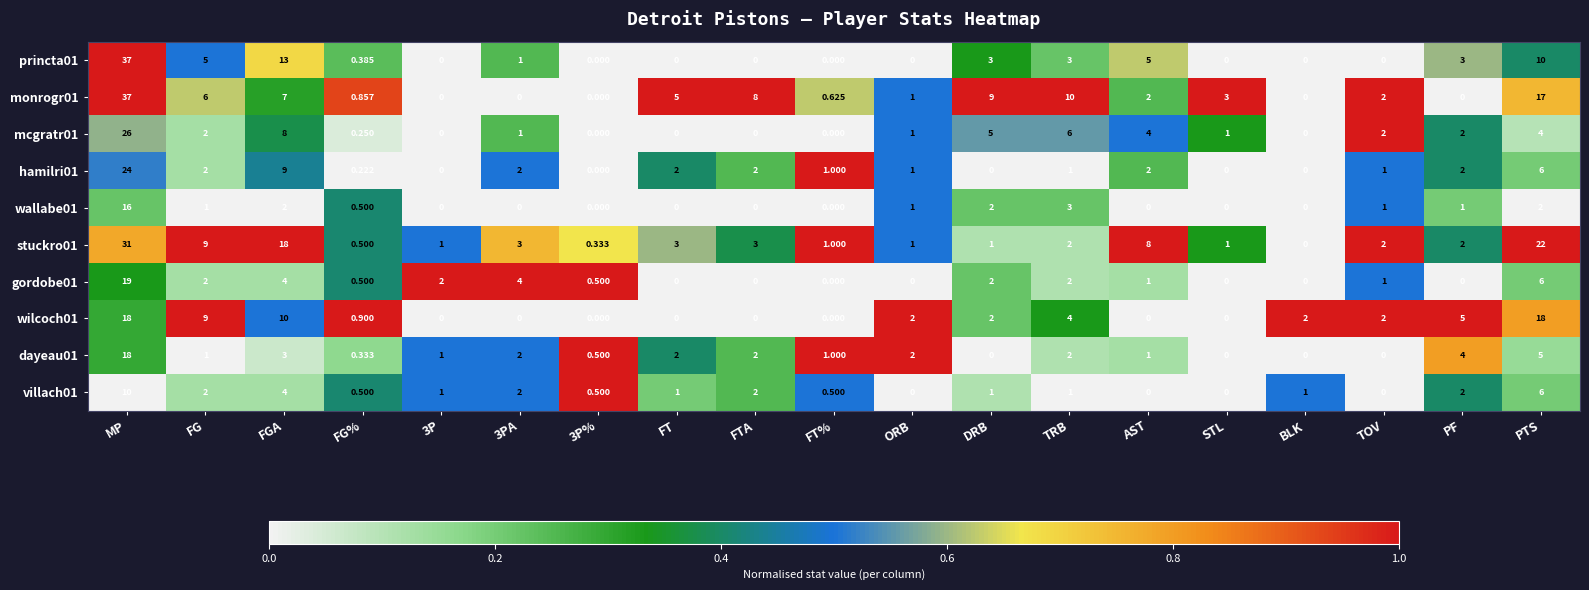

How many data points does each series have?

19